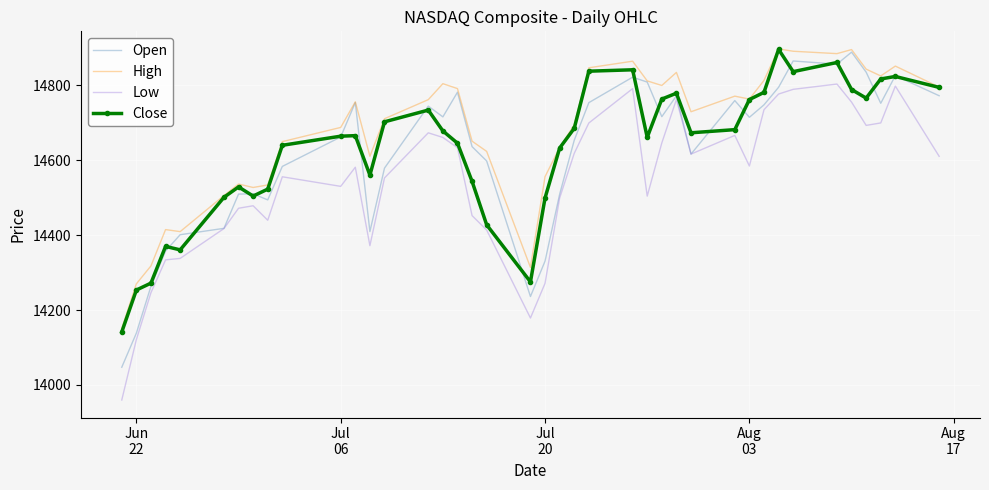

True or false: High and Low cross at least once.

False